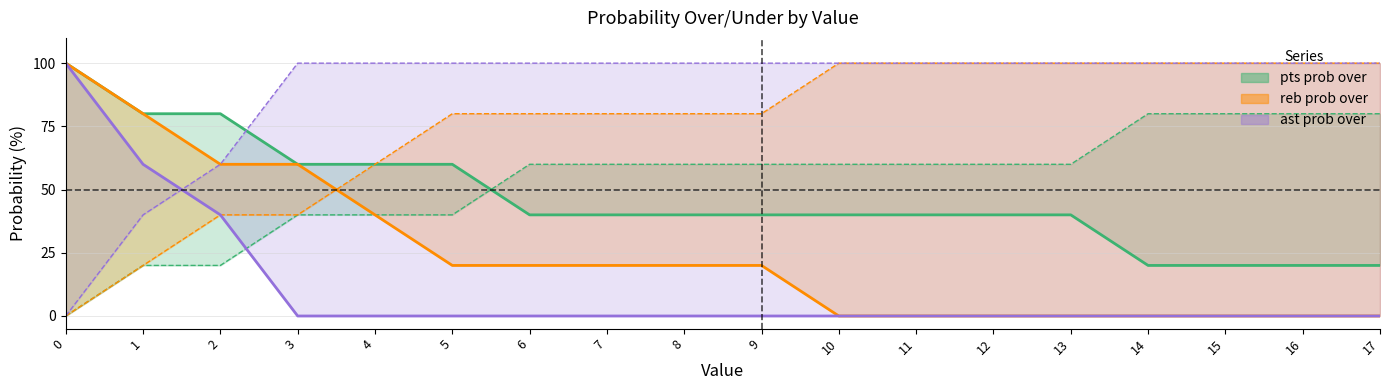

At 12, list the series in order from smallest to largest.

reb prob over, ast prob over, pts prob over, pts prob under, reb prob under, ast prob under